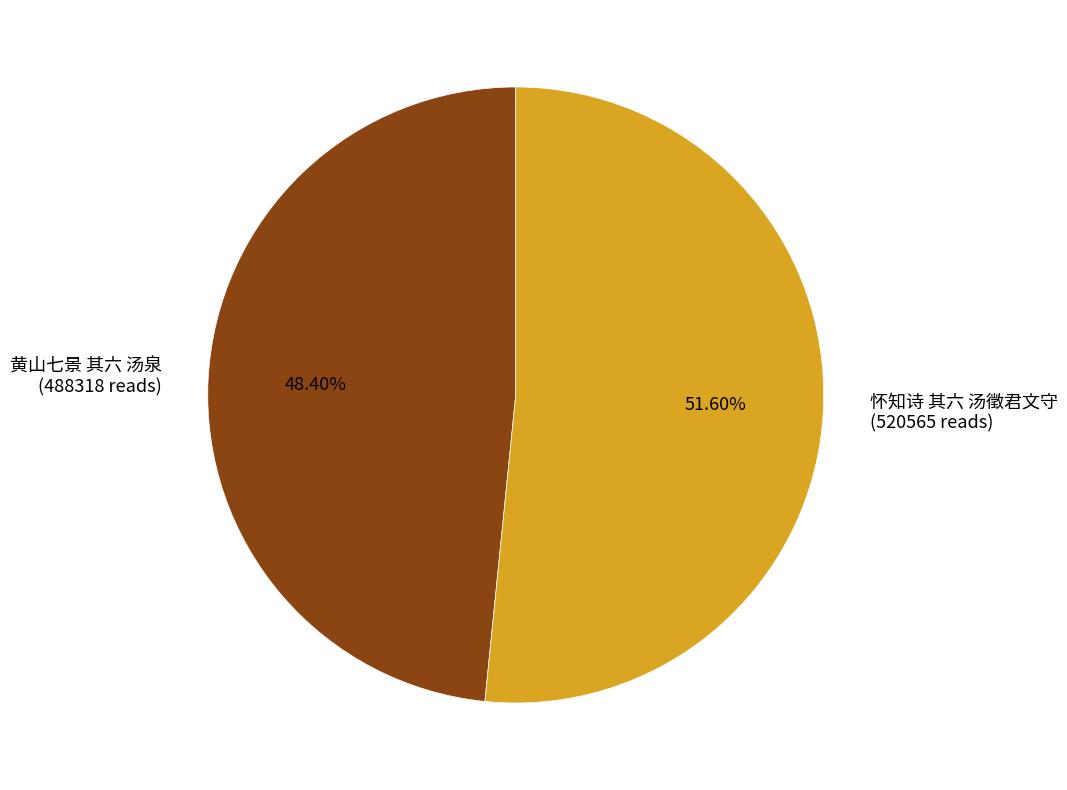

To the nearest percent, what is the difference between the 黄山七景 其六 汤泉 and 怀知诗 其六 汤徵君文守 slice percentages?

3%